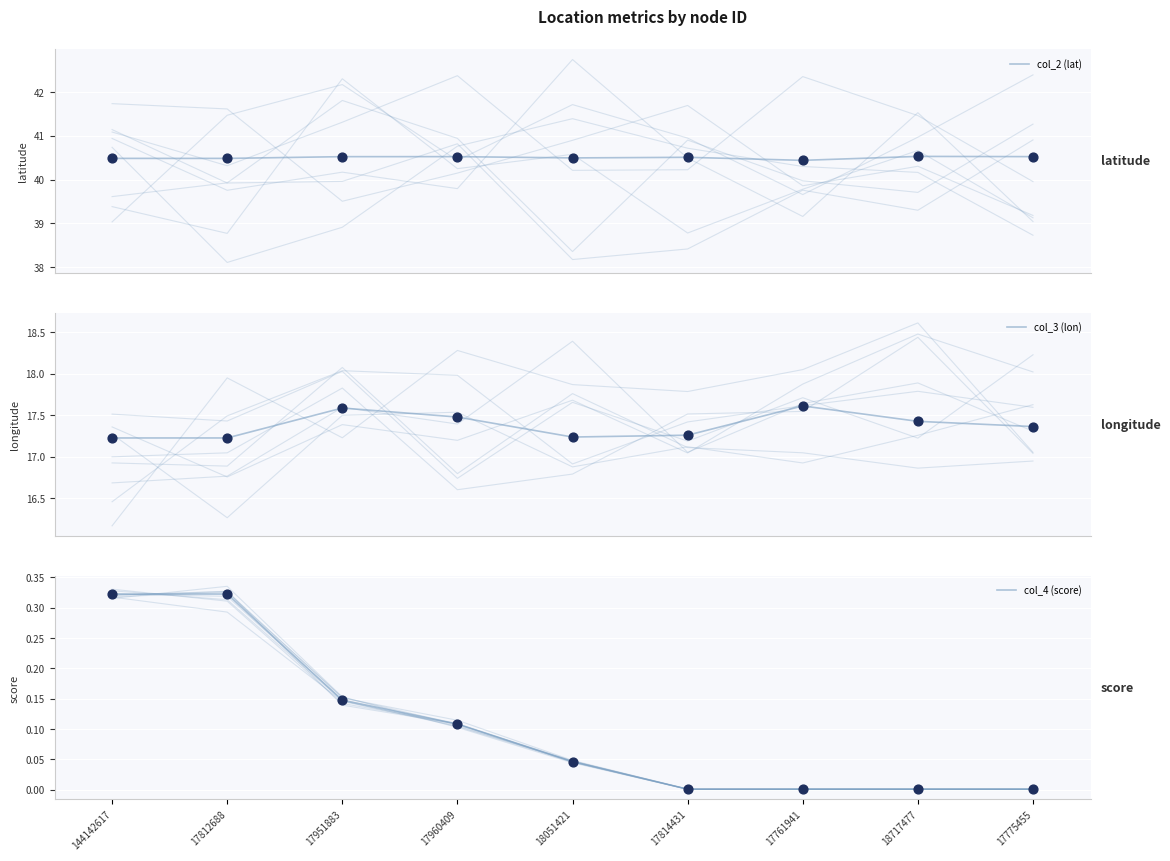

Which series reaches the minimum Y coordinate?

col_4 (score)